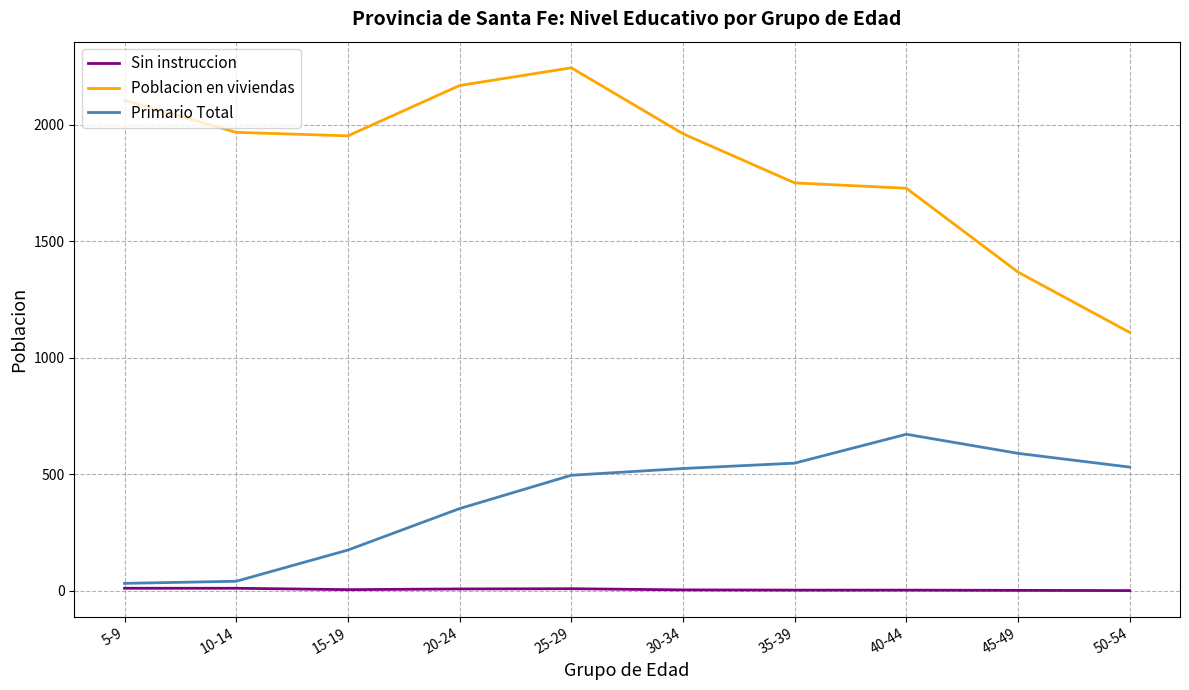

True or false: Poblacion en viviendas and Primario Total cross at least once.

False